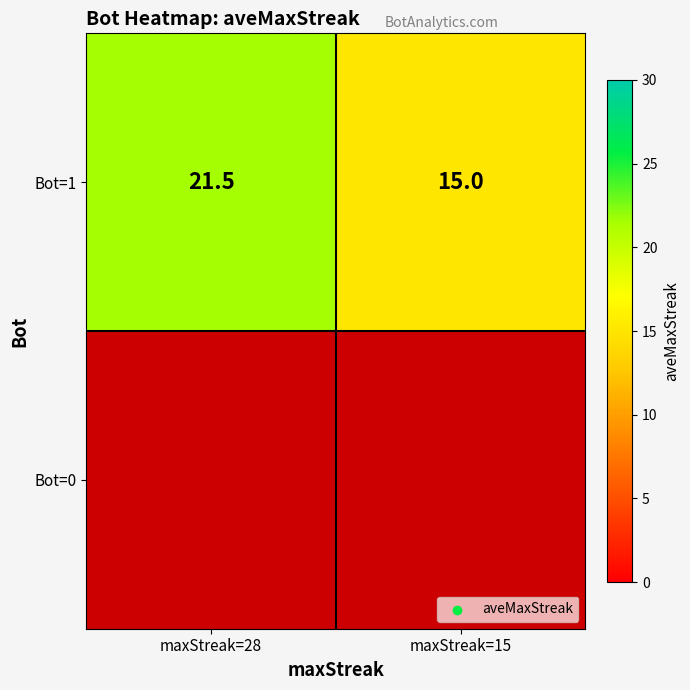

What is the difference between the maximum and minimum values in the Bot=1 series?

6.5